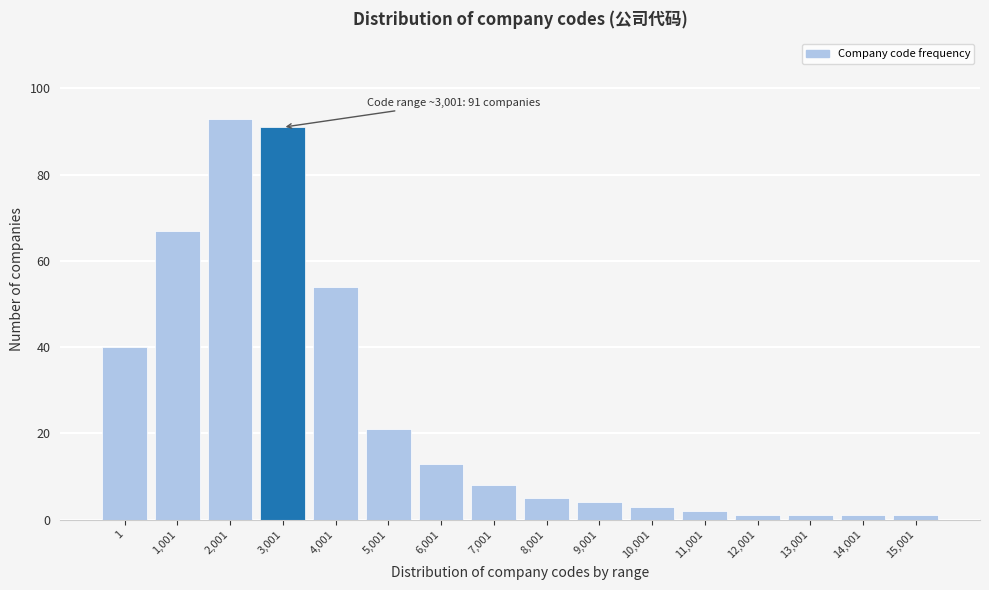

Reading left to right, list all the values displayed in this chart.

1=40	1,001=67	2,001=93	3,001=91	4,001=54	5,001=21	6,001=13	7,001=8	8,001=5	9,001=4	10,001=3	11,001=2	12,001=1	13,001=1	14,001=1	15,001=1